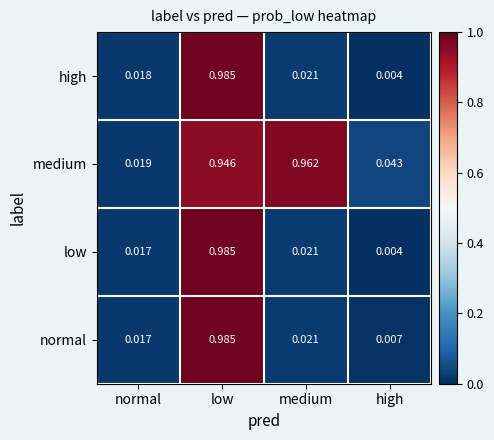

At which category is the sum across all series the highest?

low